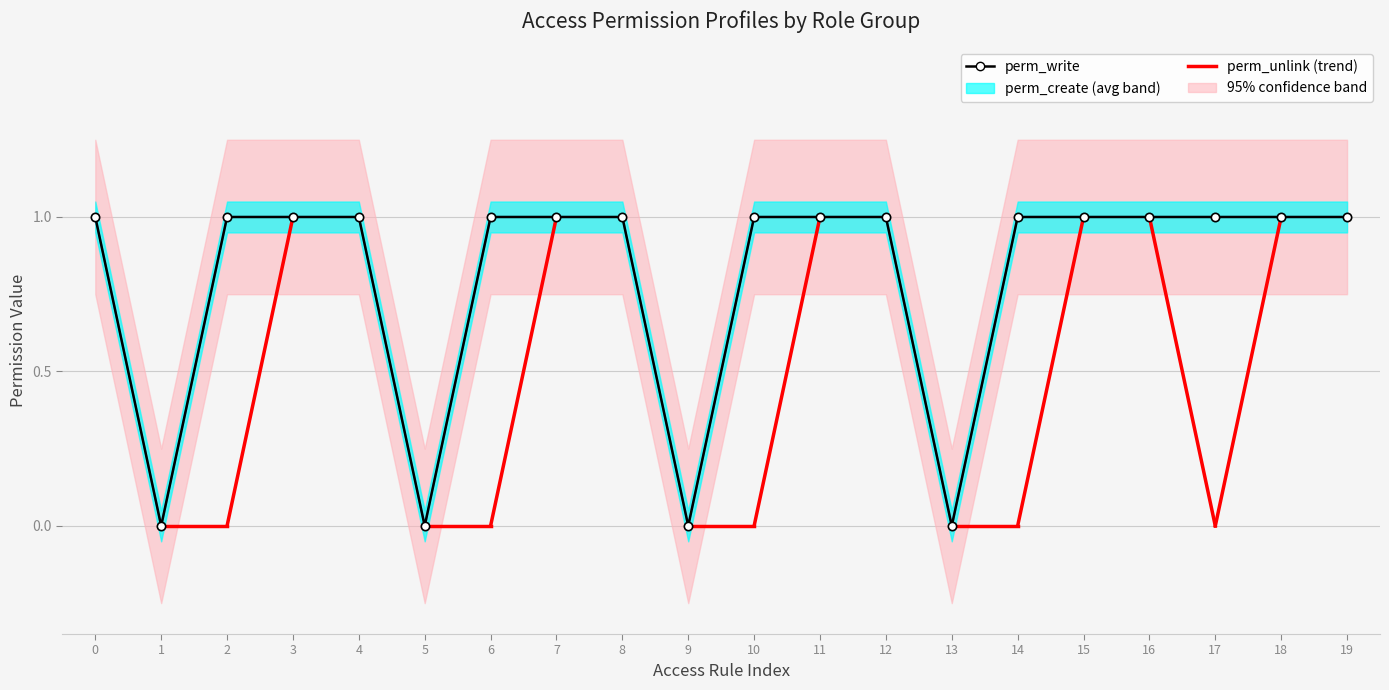

What is the total value across all series at 10?

2